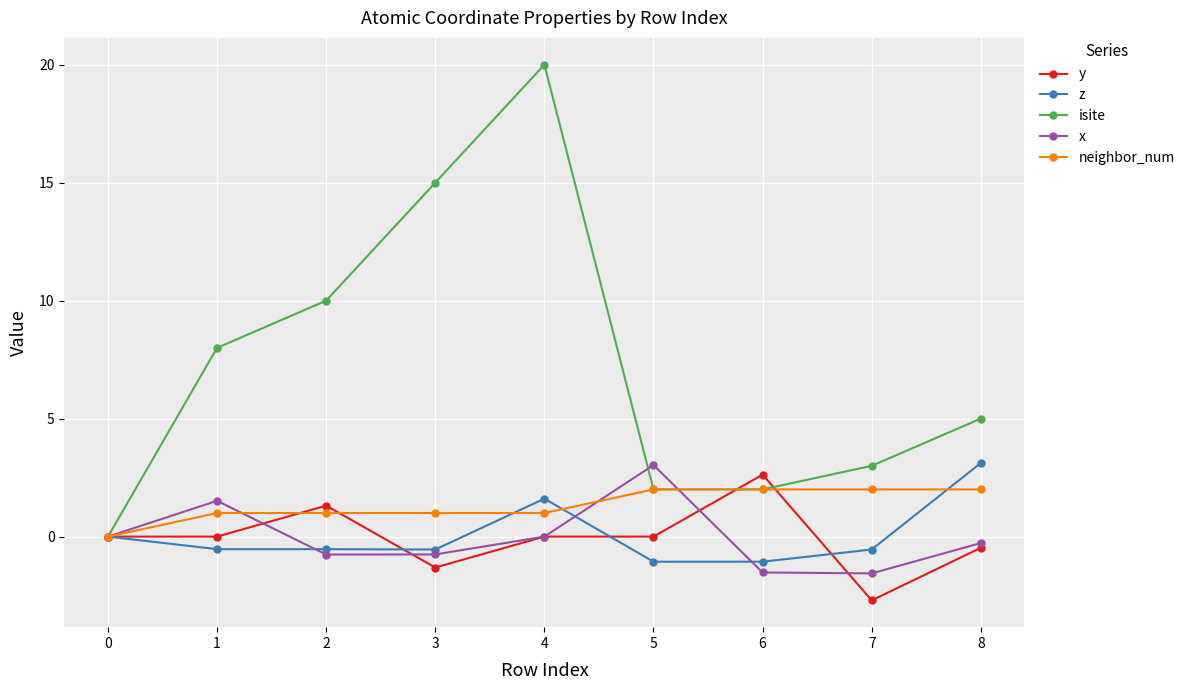

Count the number of data series in this chart.

5